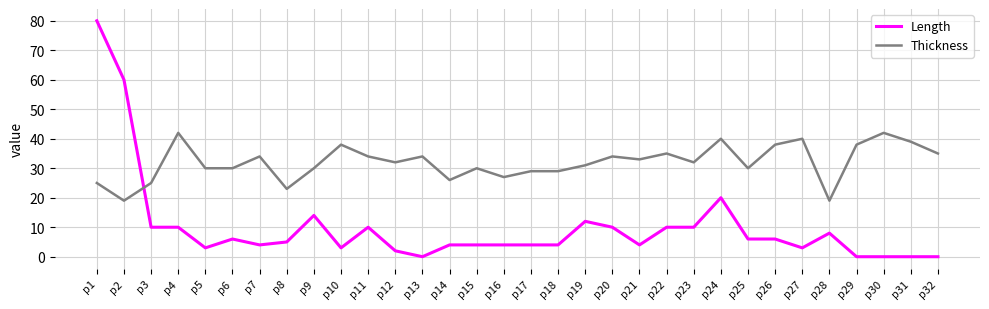

At p19, list the series in order from smallest to largest.

Length, Thickness